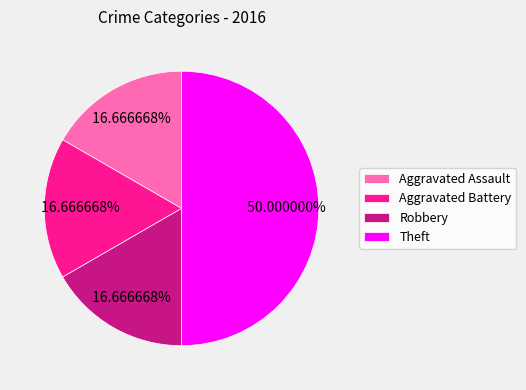

To the nearest percent, what is the difference between the largest and smallest slice percentages?

33%